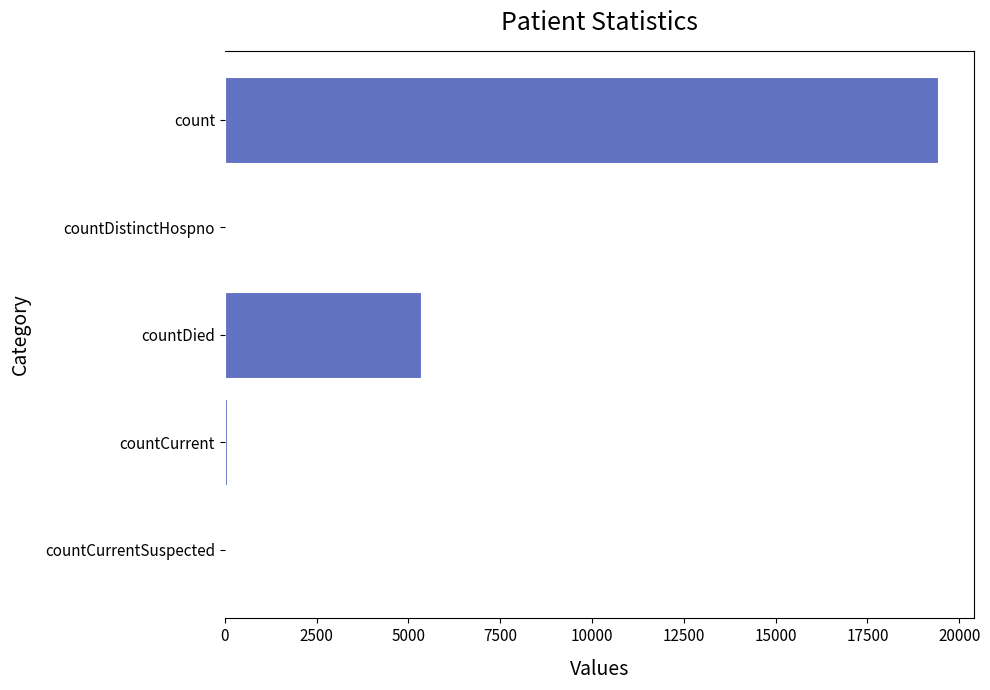

Are the bars horizontal?

Yes